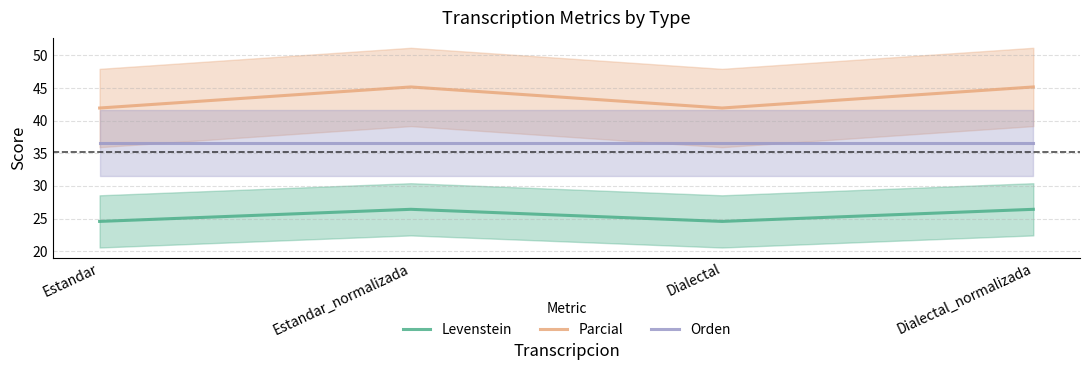

What is the minimum value shown in the chart?

24.6